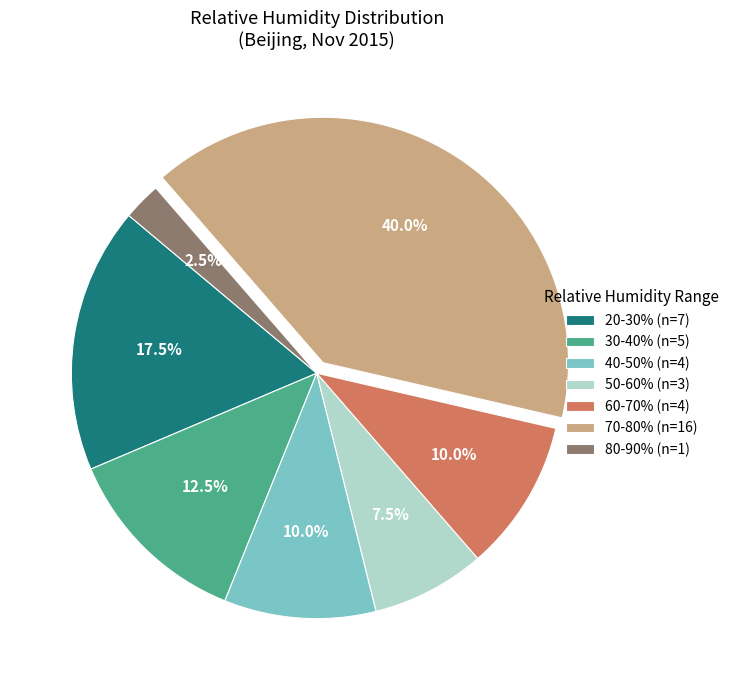

Is there any slice that represents more than half of the pie?

No